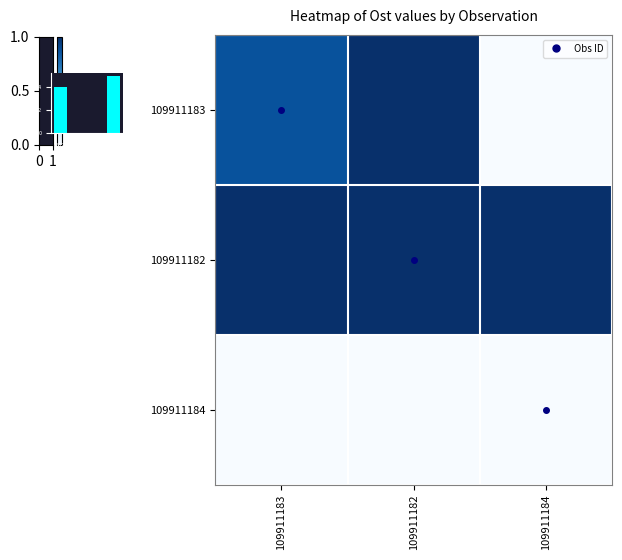

Is the value of 109911182 at 109911182 greater than the value of 109911184 at 109911183?

Yes